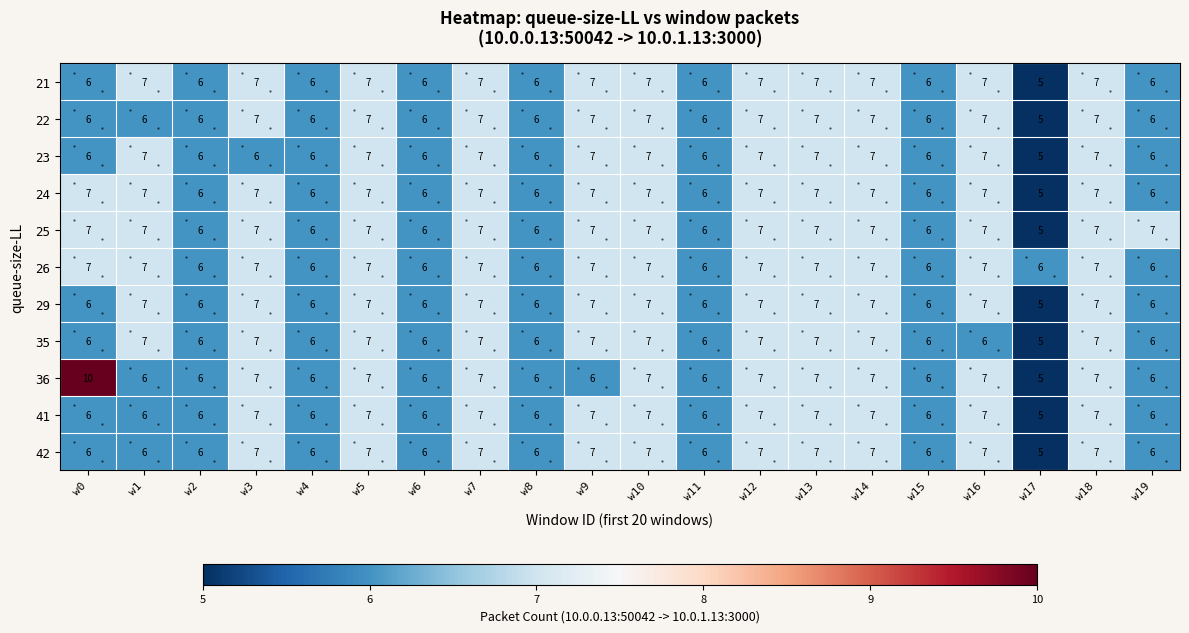

At how many categories does at least one series exceed 5?

20